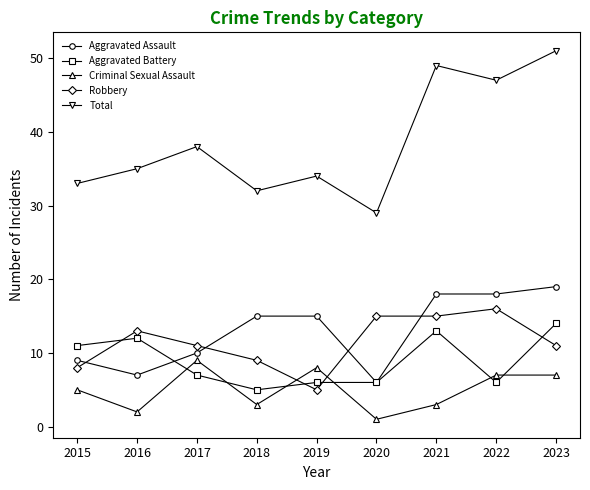

Does the chart display data point markers on the line(s)?

Yes